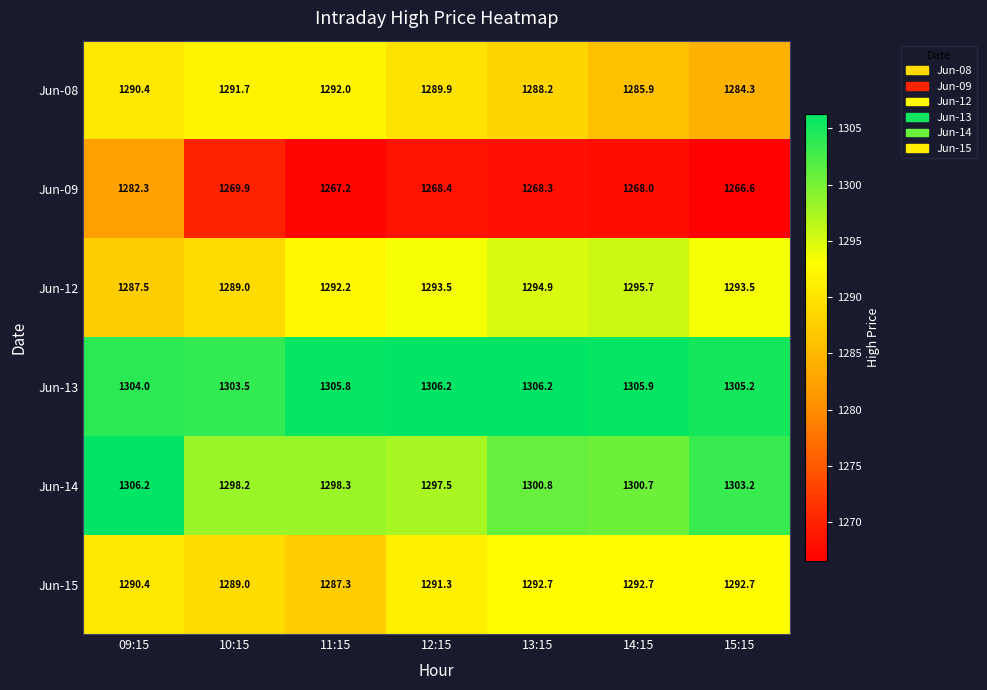

What value does the Jun-12 series have at 14:15?

1295.7